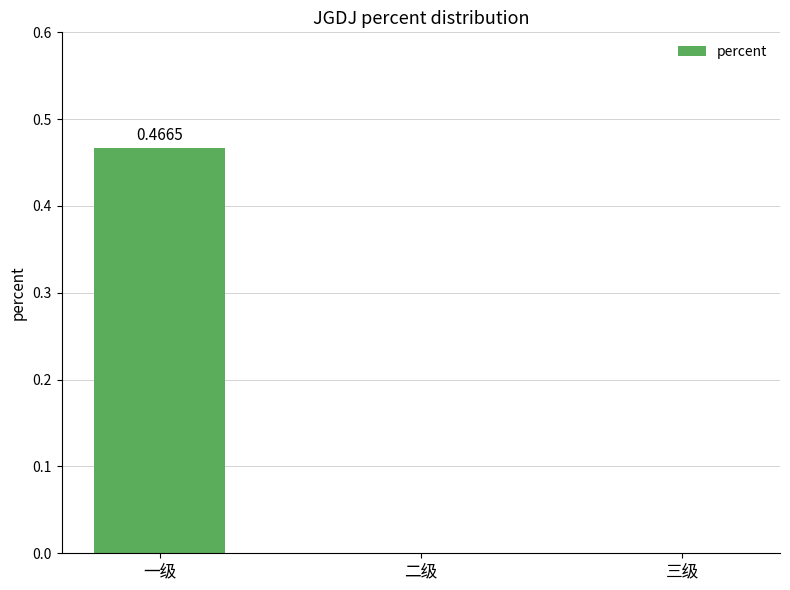

Is it true that the value at 一级 is 0.7?

False